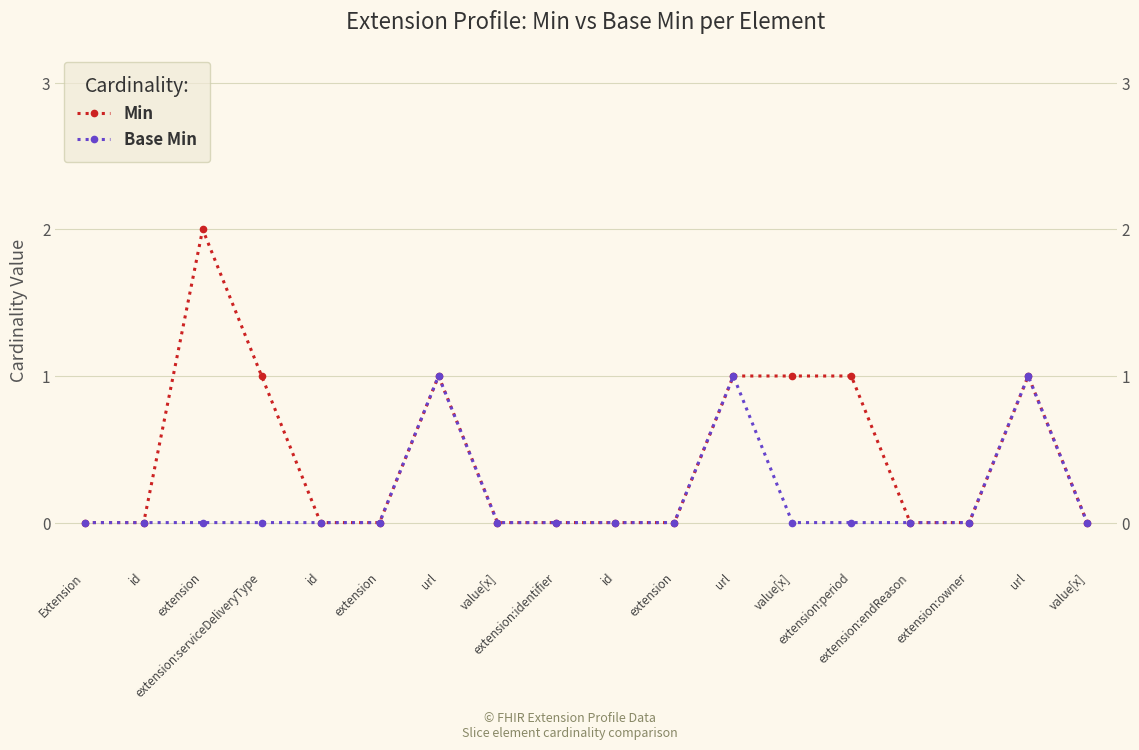

True or false: Min and Base Min cross at least once.

False